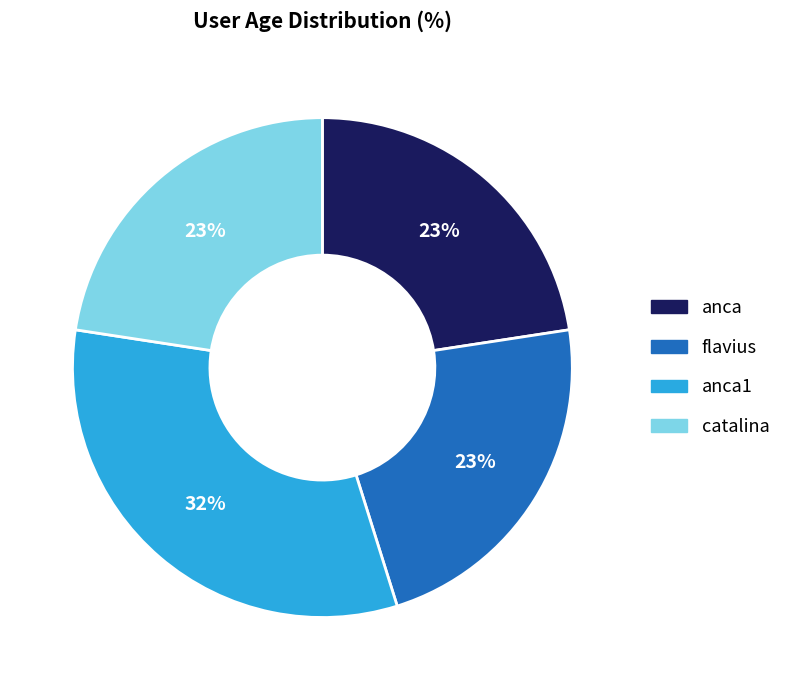

True or false: anca1 accounts for 32% of the total.

True